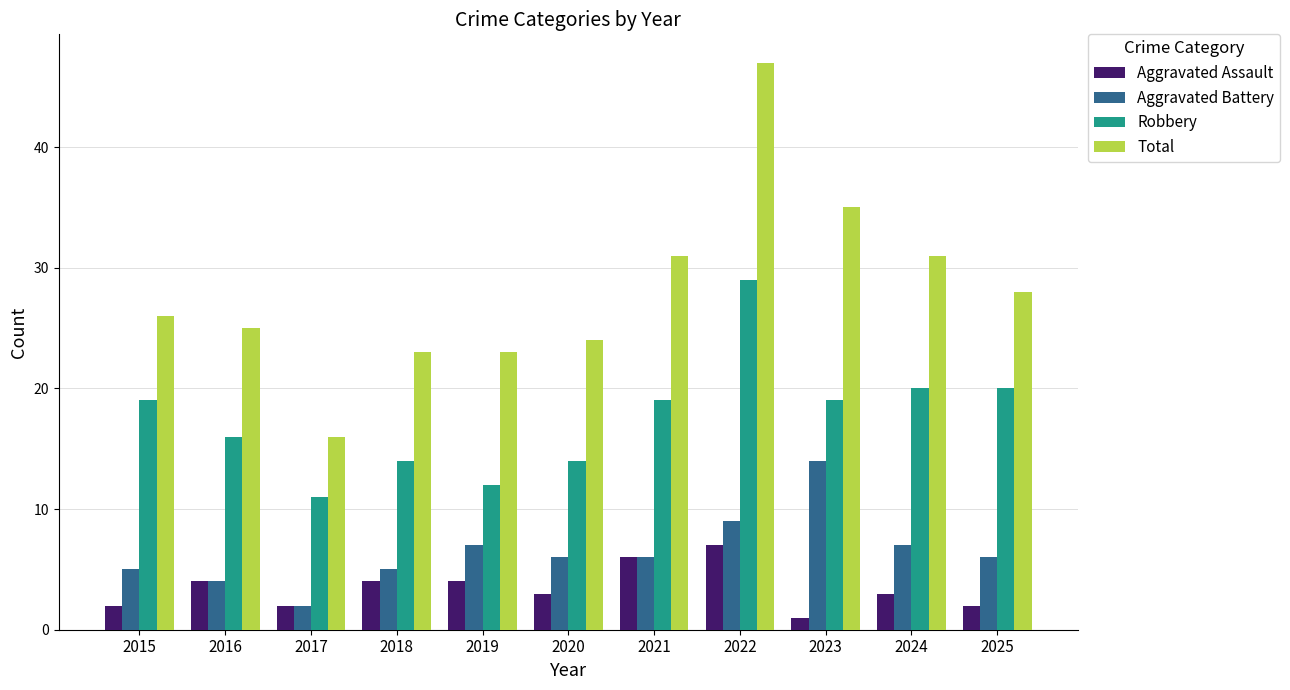

What is the sum of the Robbery values at 2025 and 2024?

40